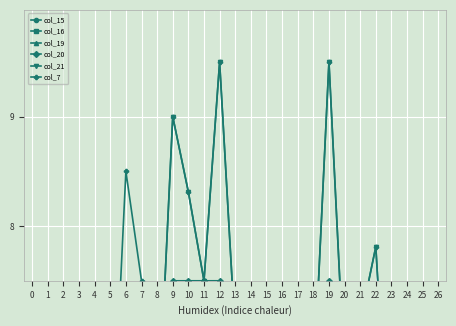

What is the highest value of the col_7 series?

9.5